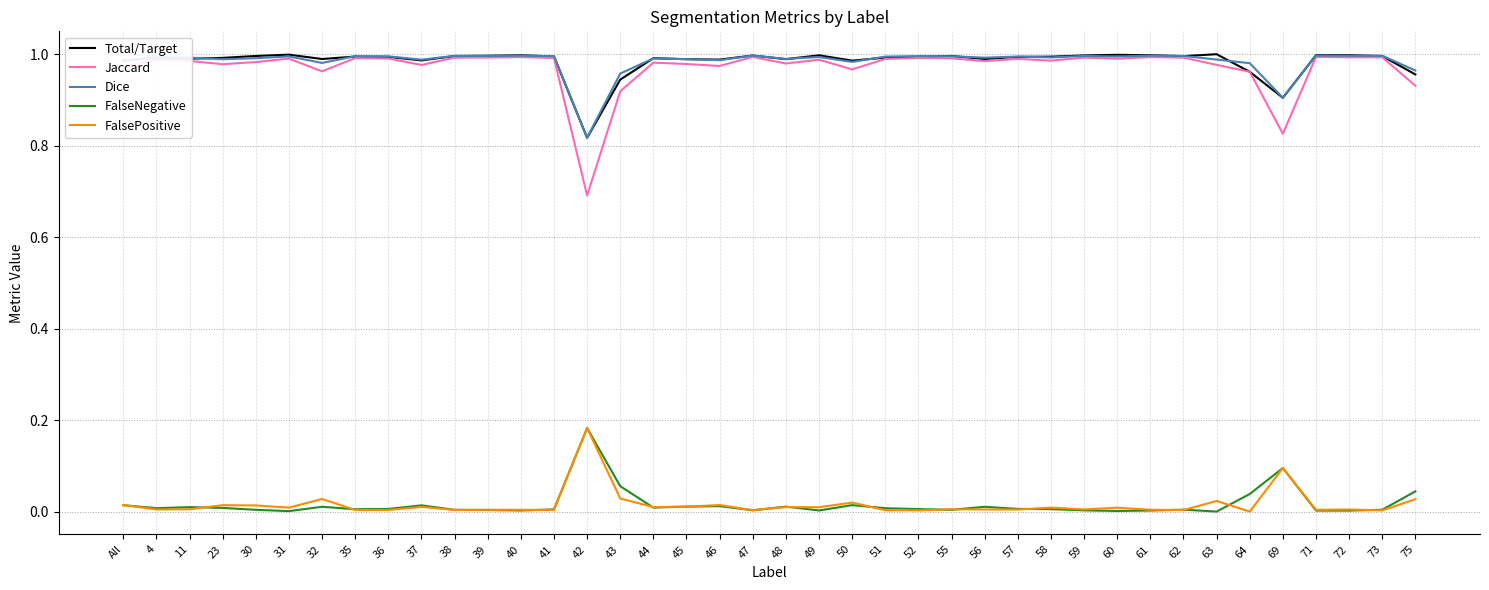

What is the total value across all series at 23?

3.0